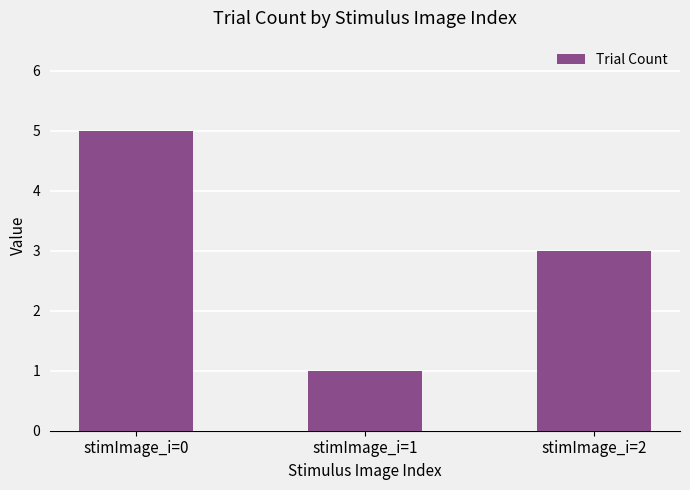

True or false: the data shows 3 at stimImage_i=2.

True